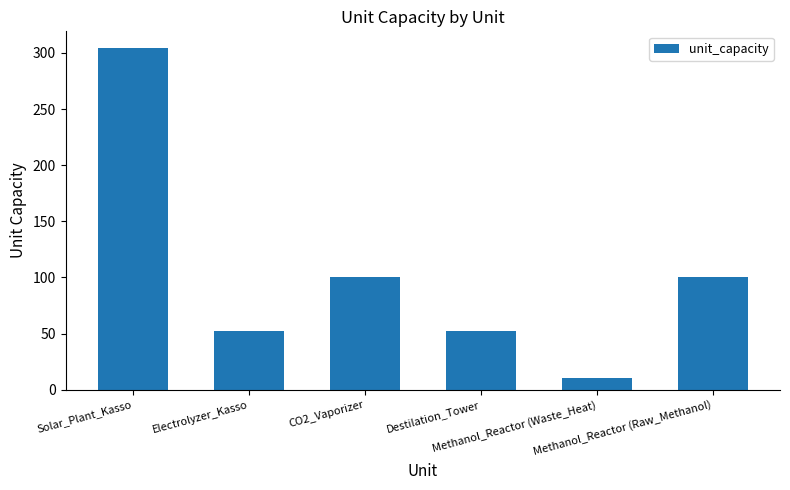

What is the value of the 6th bar from the left?

100